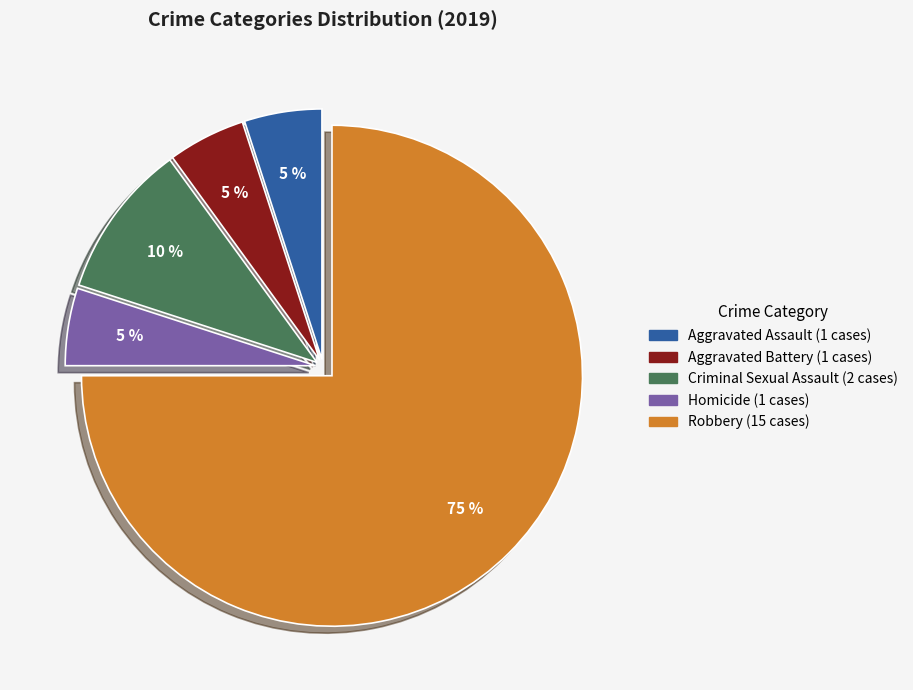

Do Robbery and Homicide together represent more than half of the pie?

Yes